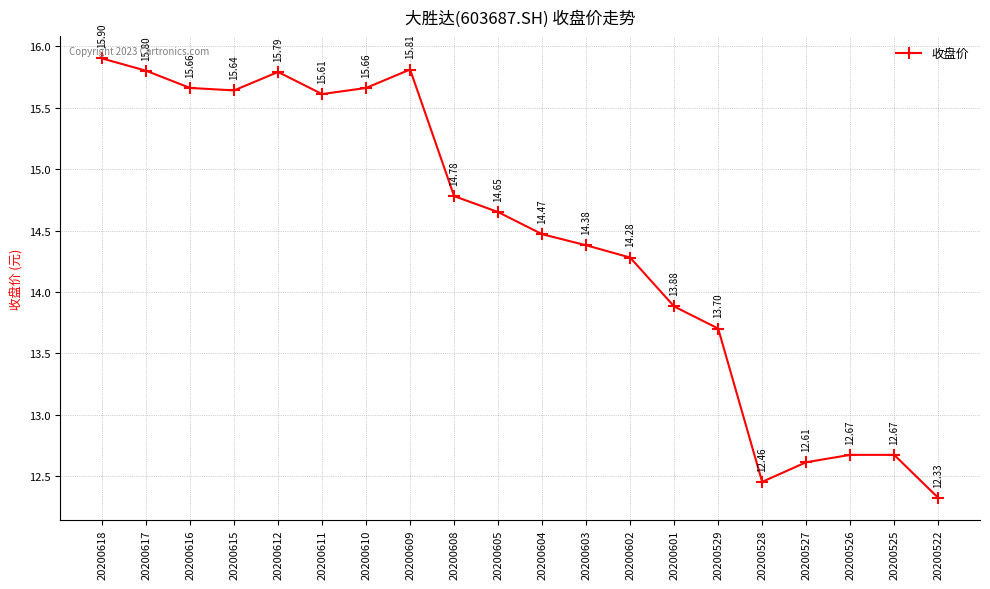

What is the difference between the maximum and minimum values?

3.6